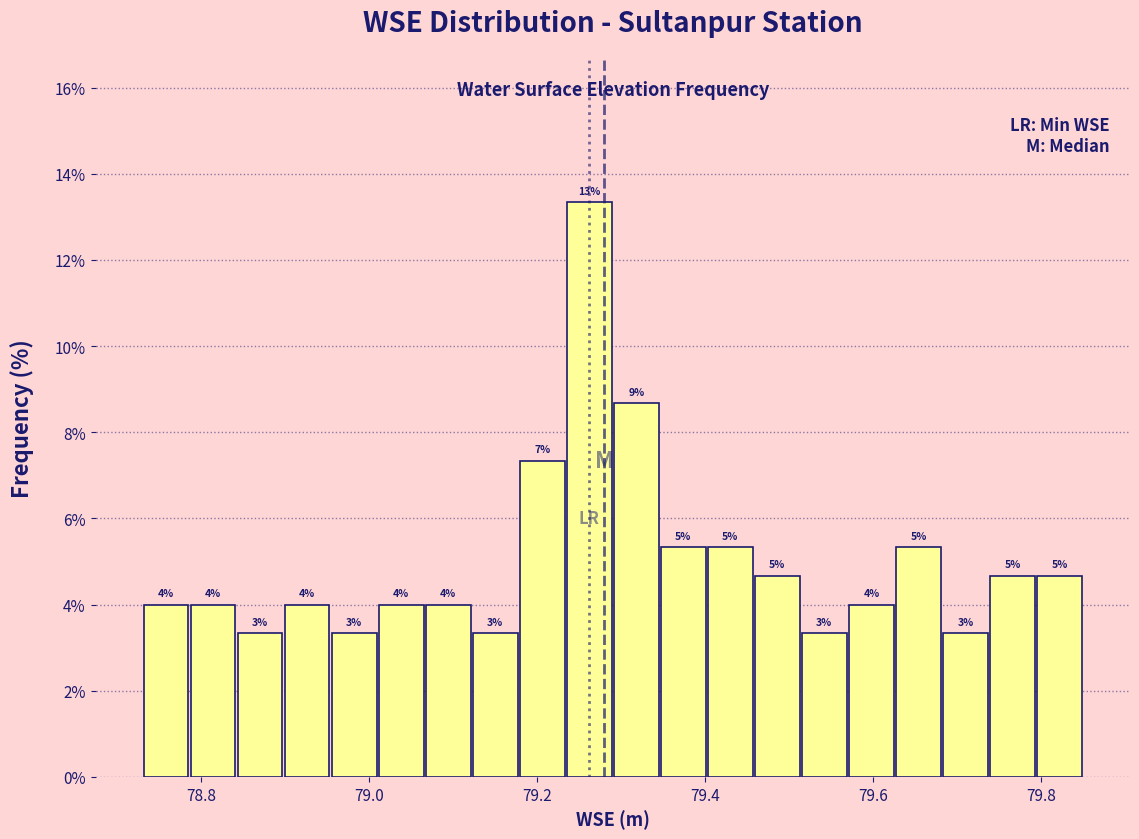

Read against the x-axis, roughly where is the centre of the tallest bar?

79.26